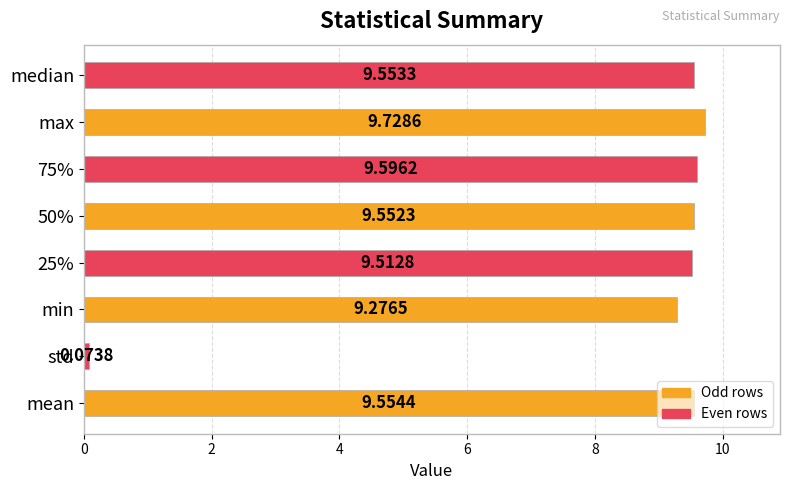

List the labels in order of value, largest first.

max, 75%, mean, median, 50%, 25%, min, std